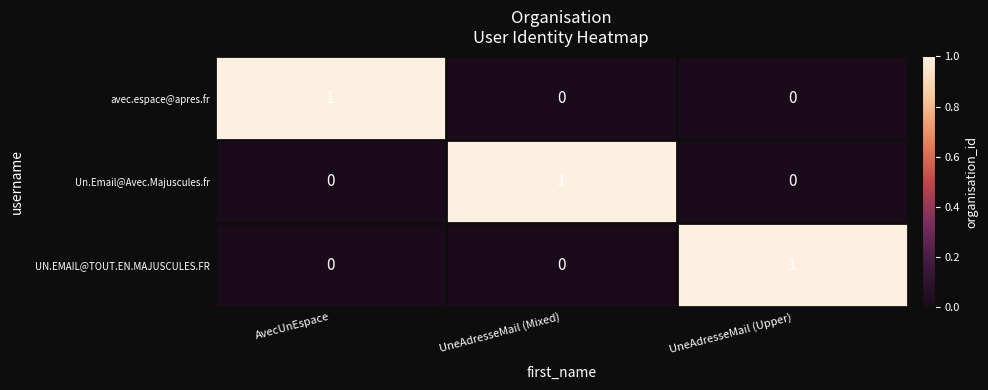

At how many categories does at least one series exceed 0?

3